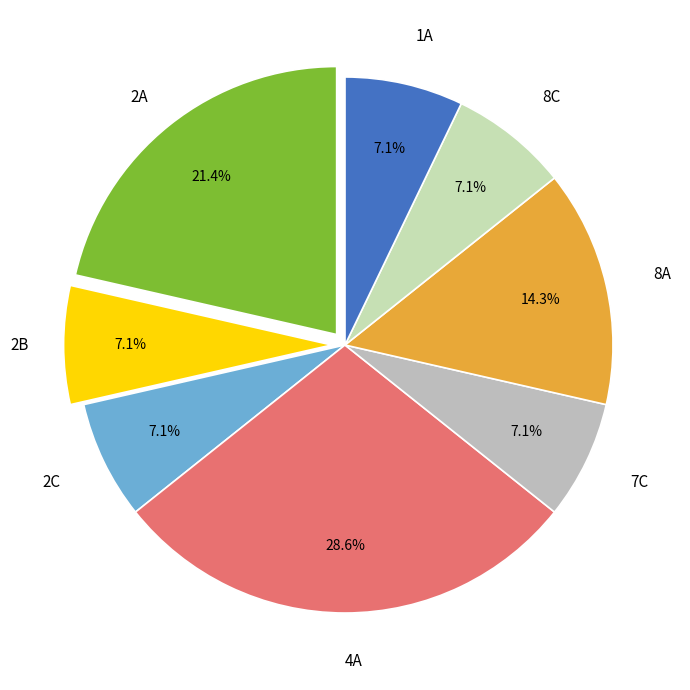

The 4A slice represents 29% of the pie. True or false?

True